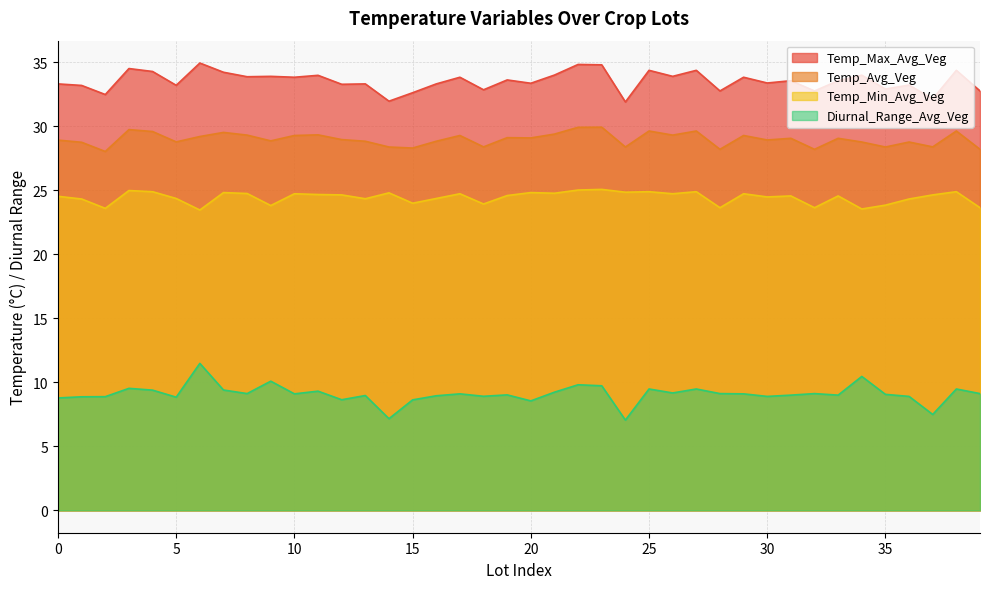

Does the chart have visible grid lines?

Yes